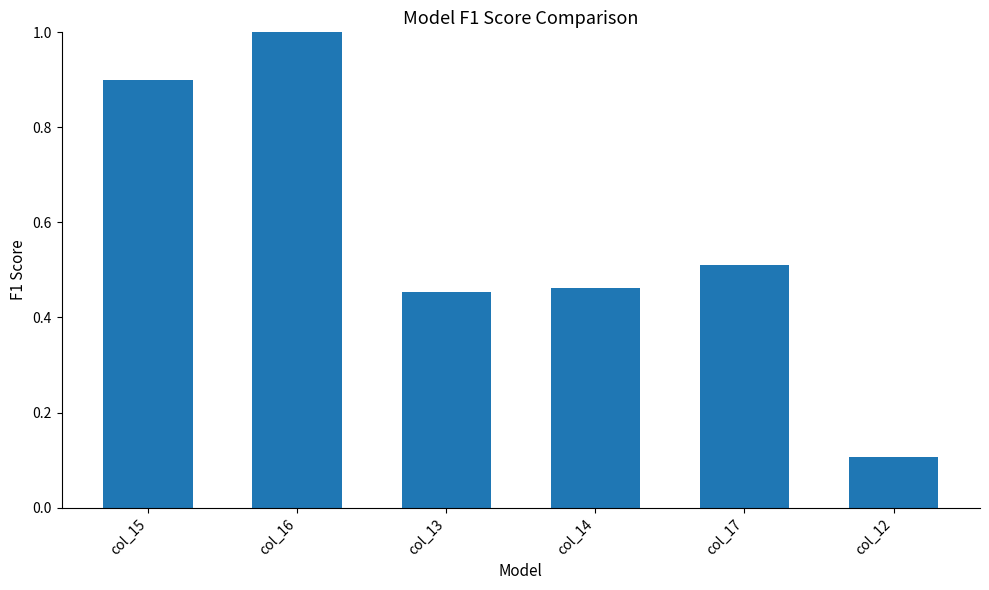

The value at col_14 is 0.2. True or false?

False